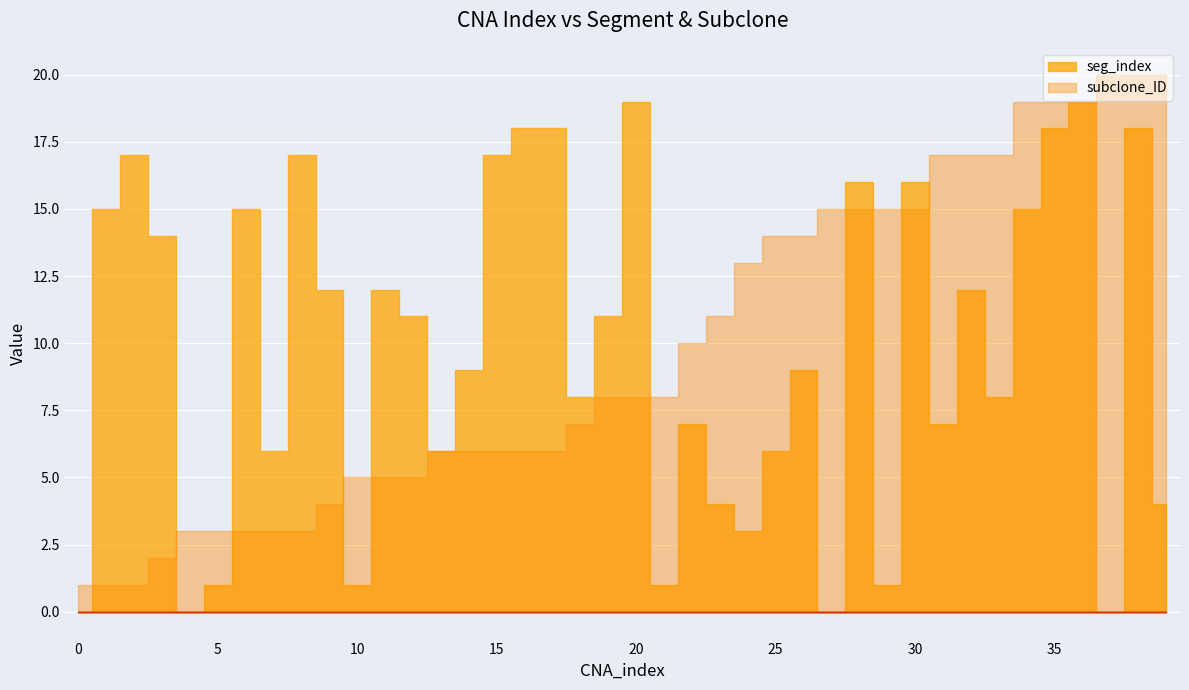

What is the sum of the seg_index values at 30 and 14?

25